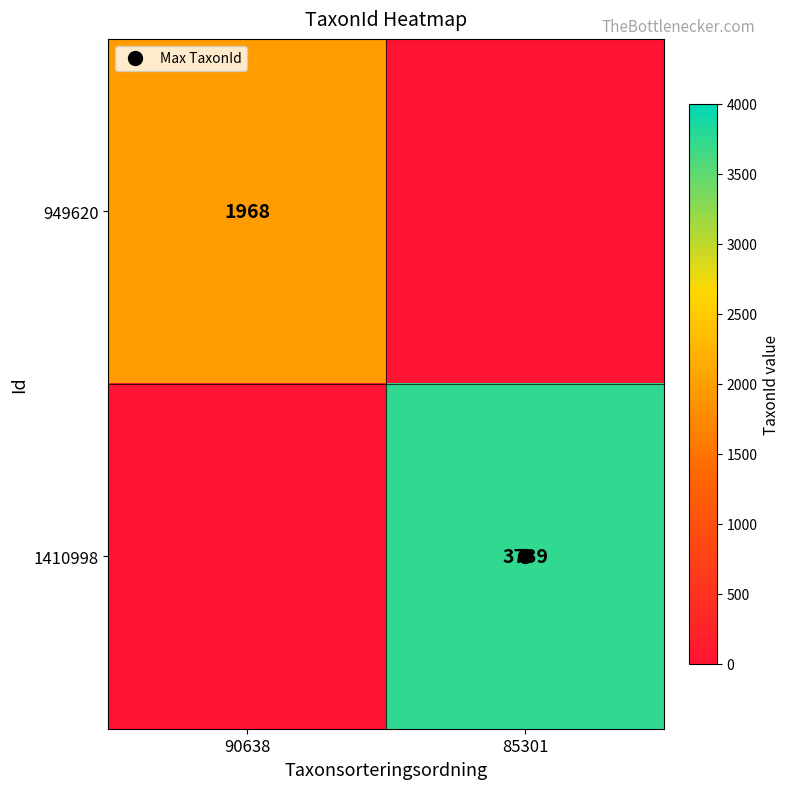

True or false: 1410998 has a value of 3739.0 at 85301.

True